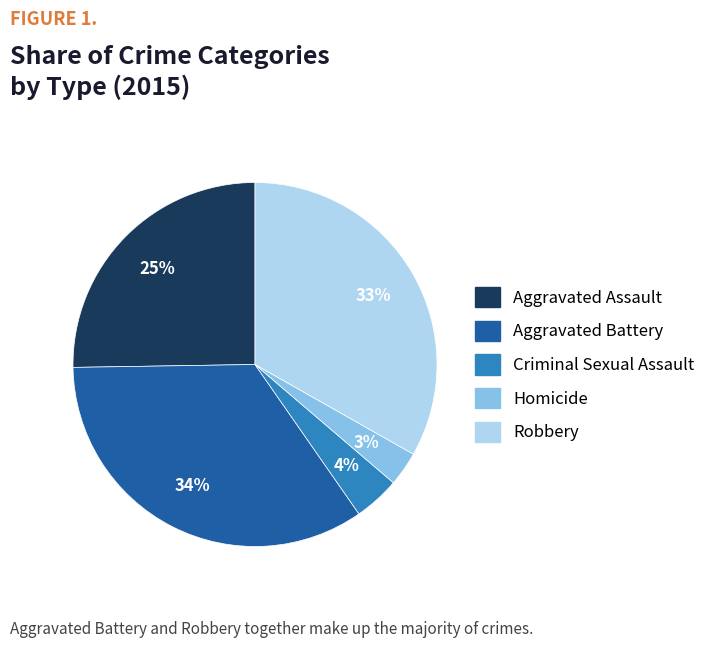

What is the ratio of the value at Criminal Sexual Assault to the value at Aggravated Battery?

0.1